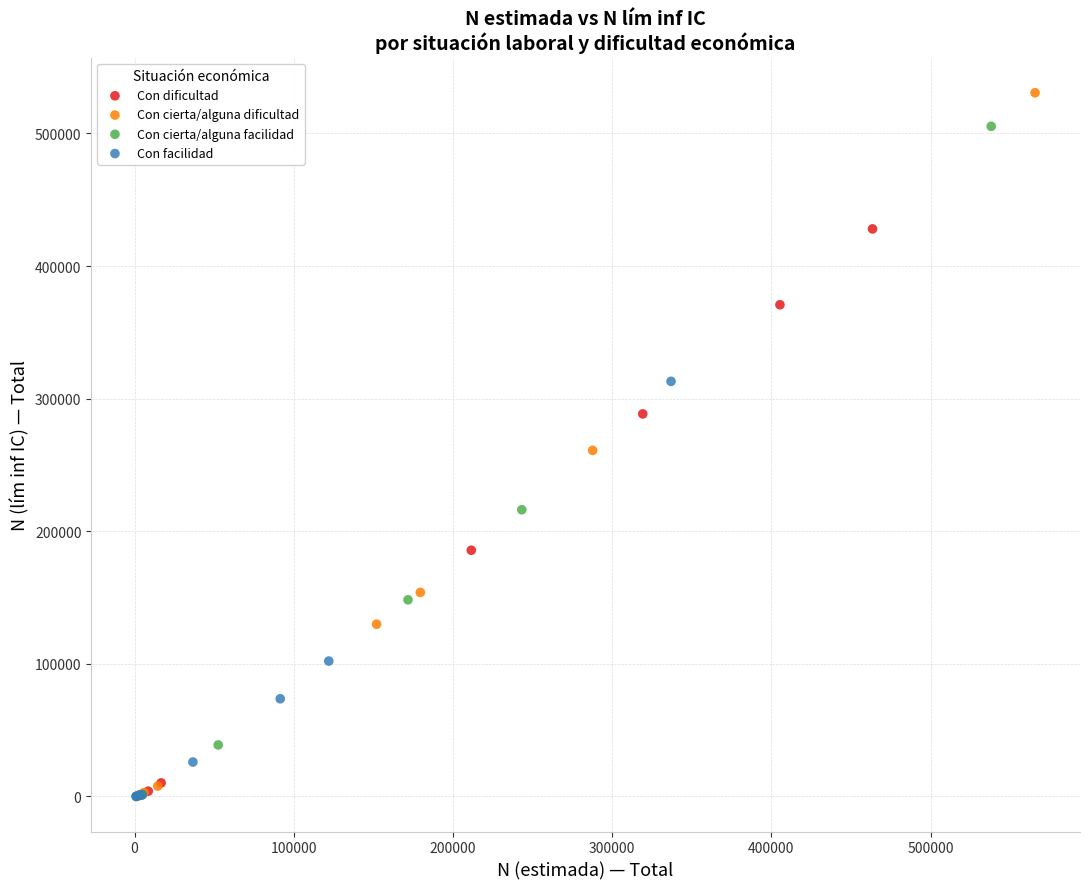

Which series has the largest Y range (max minus min)?

Con cierta/alguna dificultad